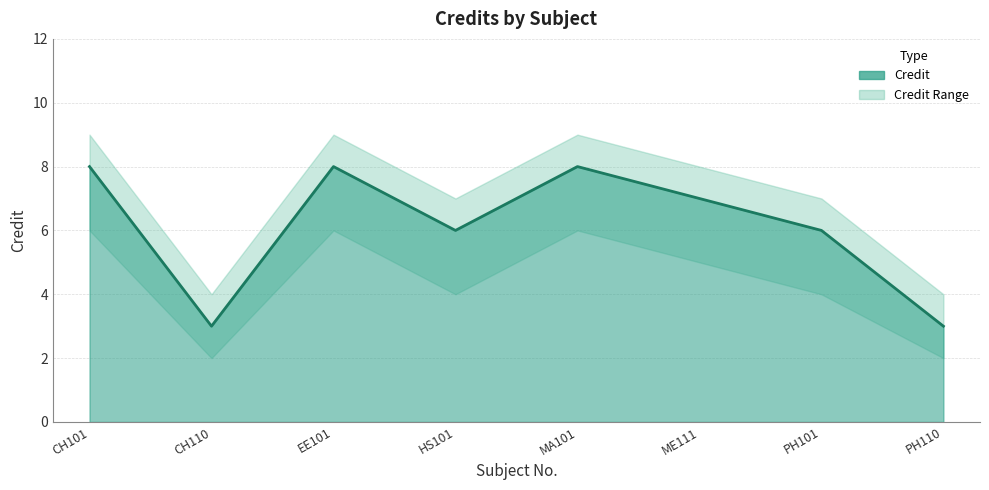

Rank the categories by Credit_lower value from highest to lowest.

CH101, EE101, MA101, ME111, HS101, PH101, CH110, PH110